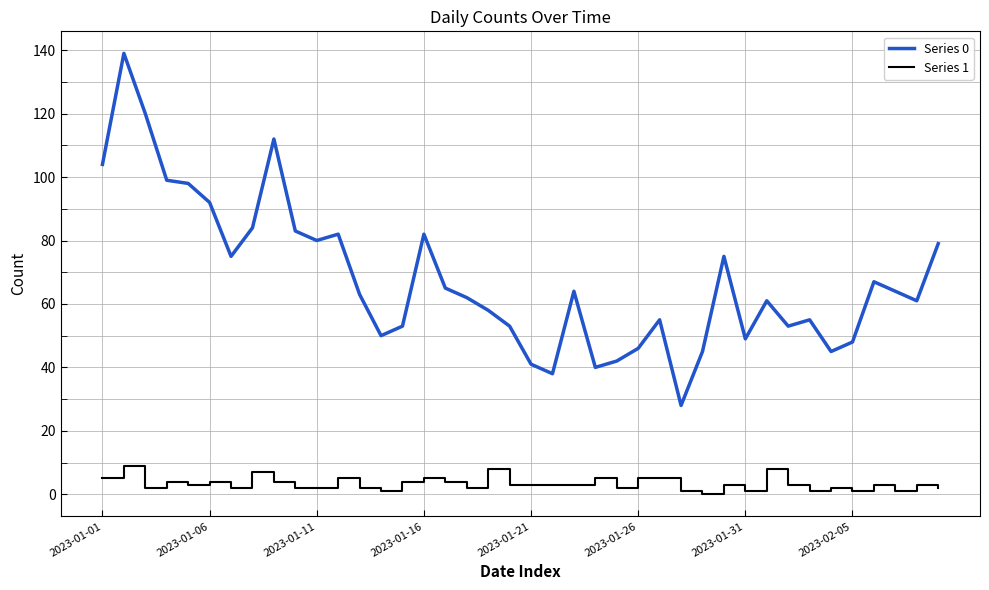

List the series in order of their overall mean, lowest first.

Series 1, Series 0